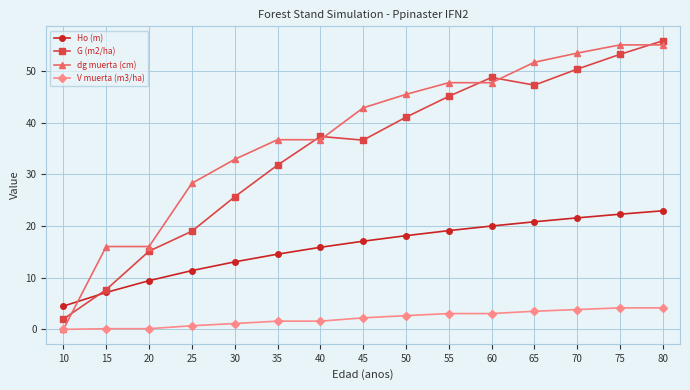

Which series ends up on top after the final intersection of Ho (m) and dg muerta (cm)?

dg muerta (cm)